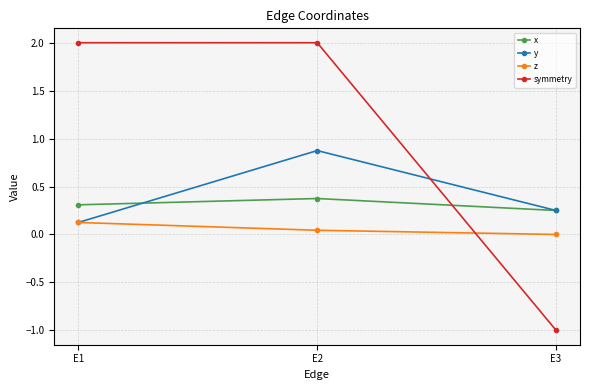

Does the chart have visible grid lines?

Yes